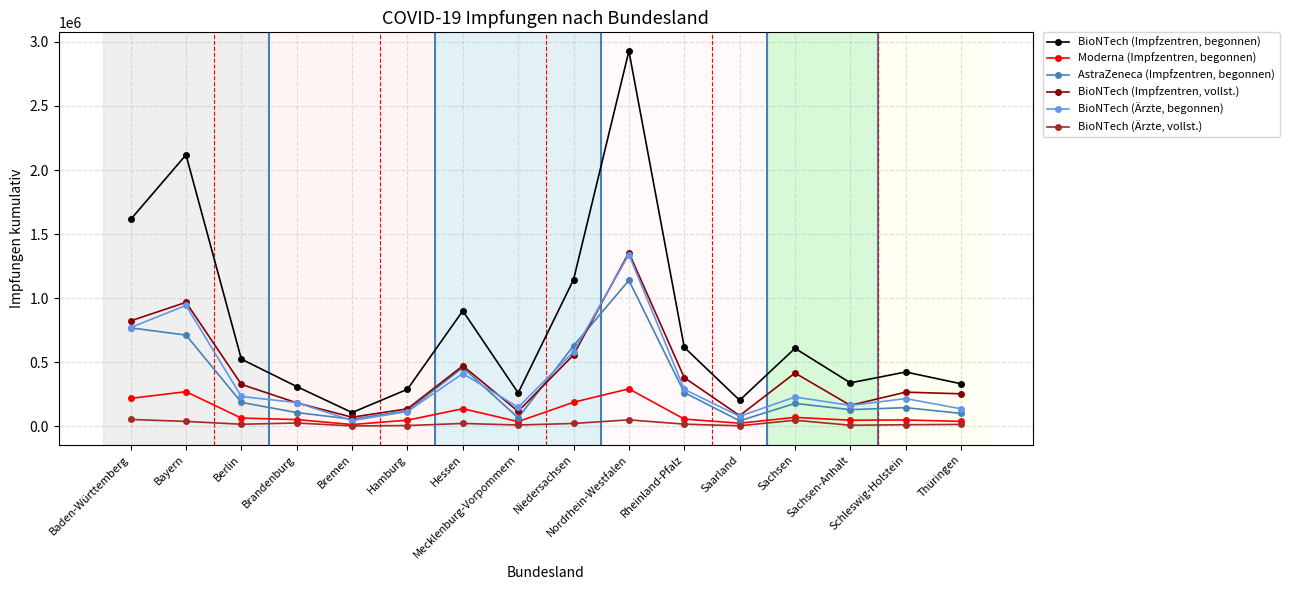

List the series in order of their peak value, lowest first.

BioNTech (Ärzte, vollst.), Moderna (Impfzentren, begonnen), AstraZeneca (Impfzentren, begonnen), BioNTech (Ärzte, begonnen), BioNTech (Impfzentren, vollst.), BioNTech (Impfzentren, begonnen)